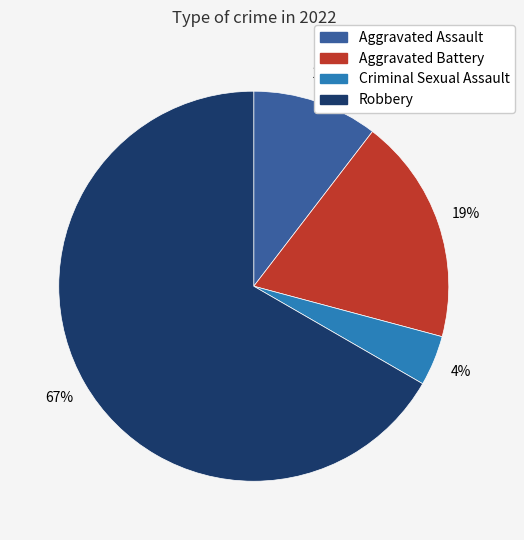

Is Robbery the majority of the pie?

Yes